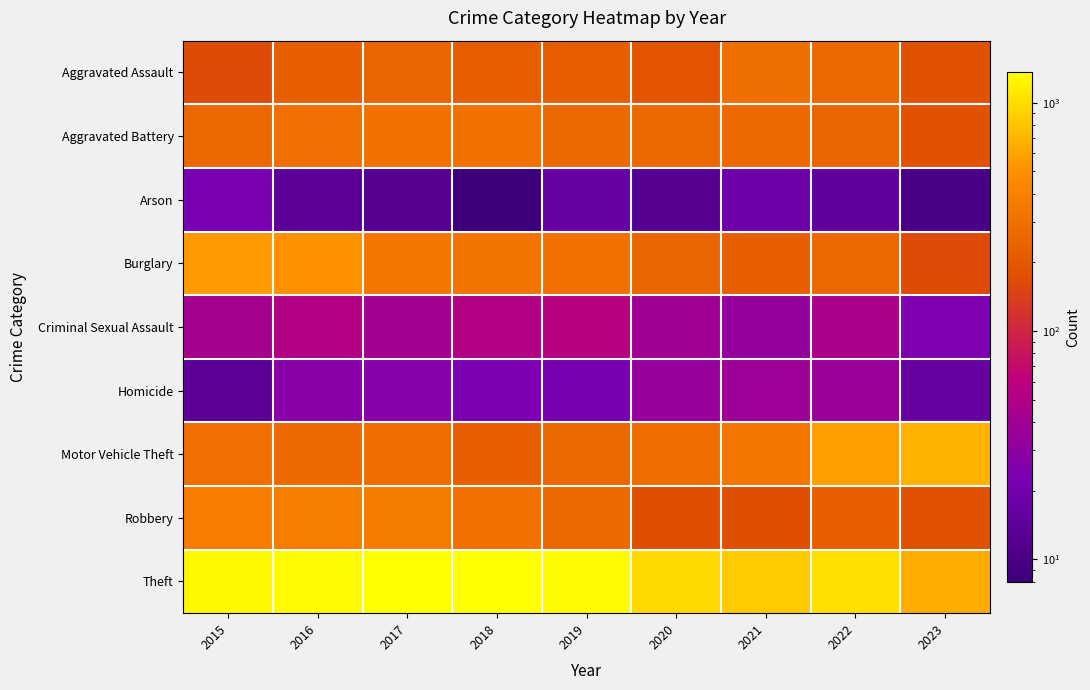

What is the difference between the highest and lowest values at 2023?

675